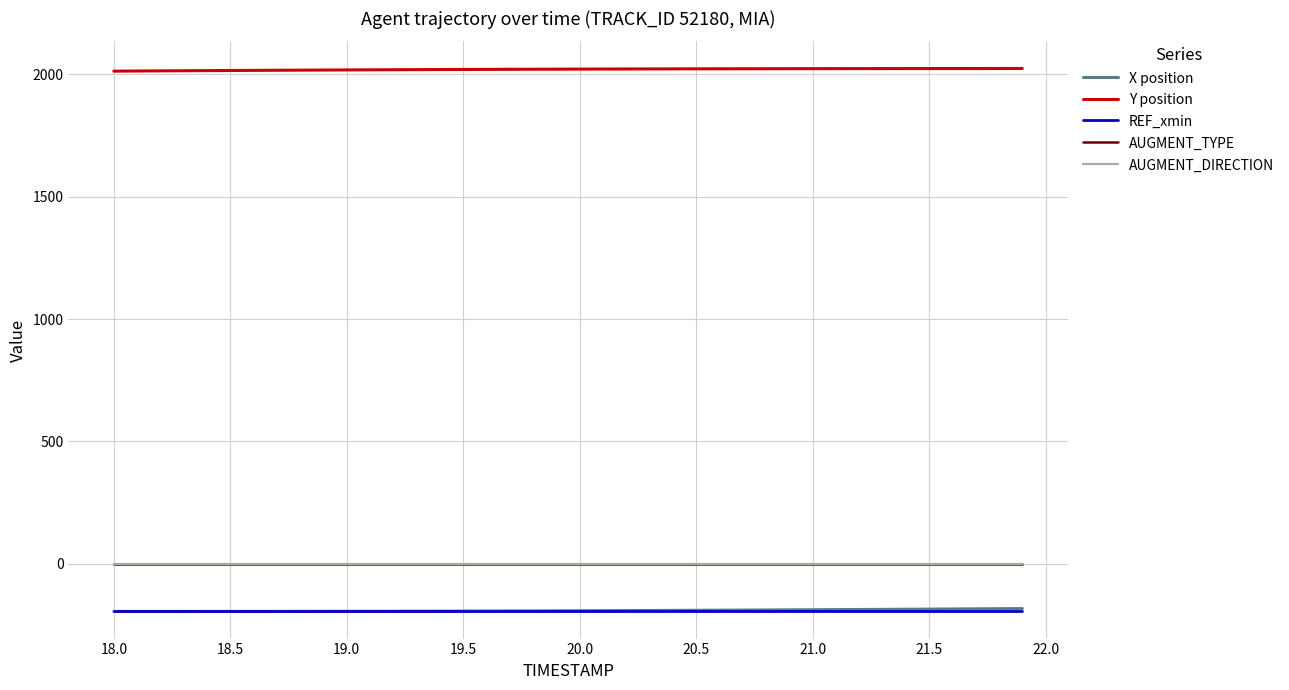

True or false: Y position and AUGMENT_DIRECTION intersect in this chart.

False